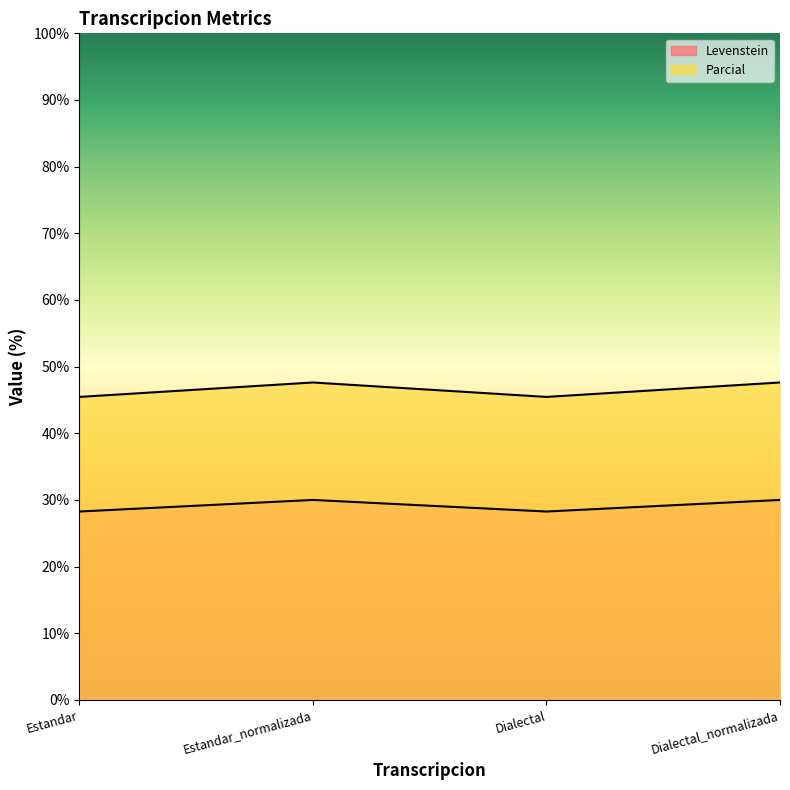

At which category does Levenstein reach its first local valley?

Dialectal